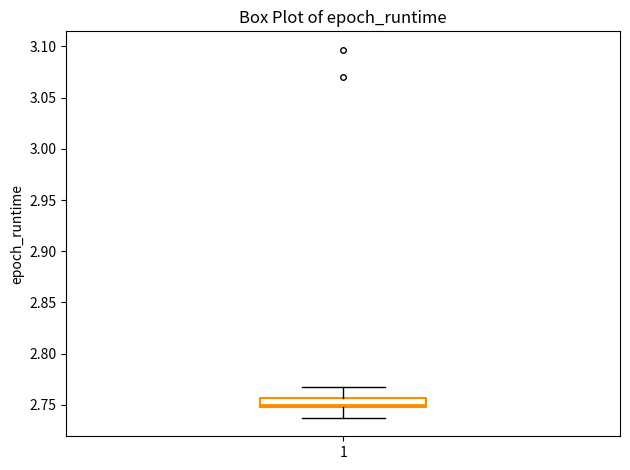

Where is the lower edge of the box at x = 1 on the y-axis? The values are not printed on the chart, so give them approximately, as read against the axis.

2.750